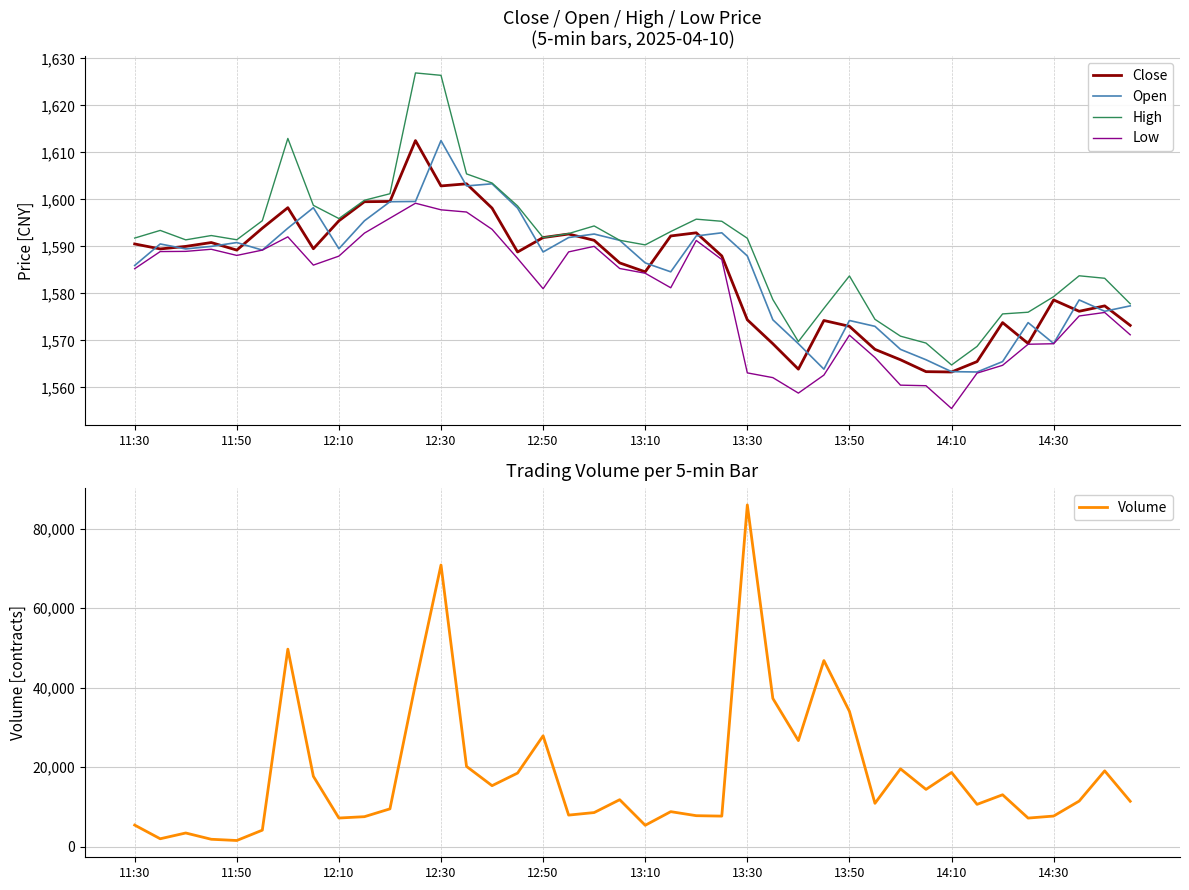

Is it true that High equals 1626.4 at 12:30?

True